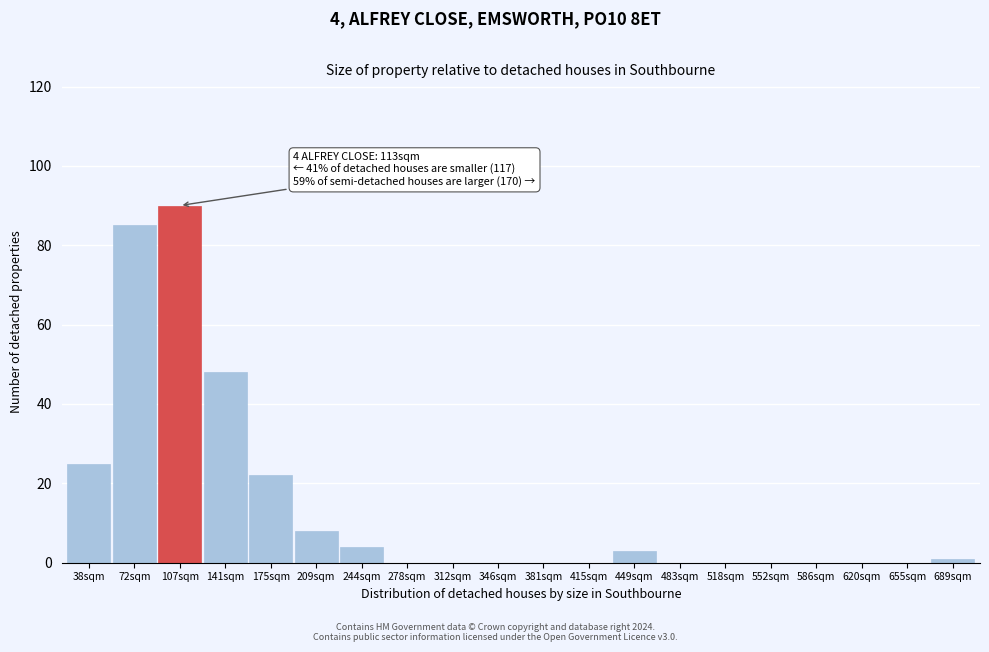

Reading right to left, list all the values displayed in this chart.

689sqm=1	655sqm=0	620sqm=0	586sqm=0	552sqm=0	518sqm=0	483sqm=0	449sqm=3	415sqm=0	381sqm=0	346sqm=0	312sqm=0	278sqm=0	244sqm=4	209sqm=8	175sqm=22	141sqm=48	107sqm=90	72sqm=85	38sqm=25